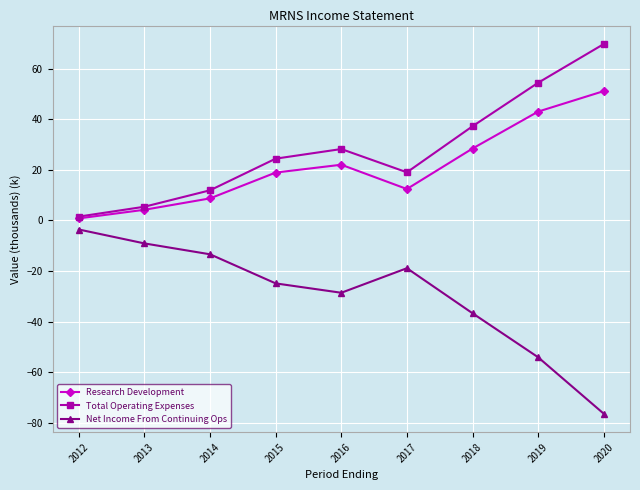

What is the smallest value displayed?

-76.4